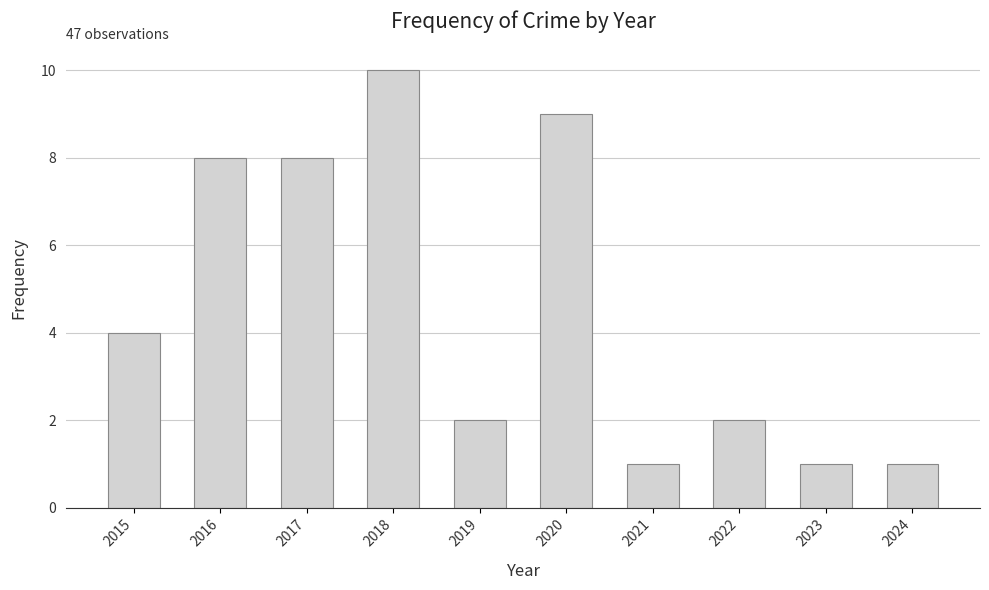

Count the values in the range 1 to 8.

8